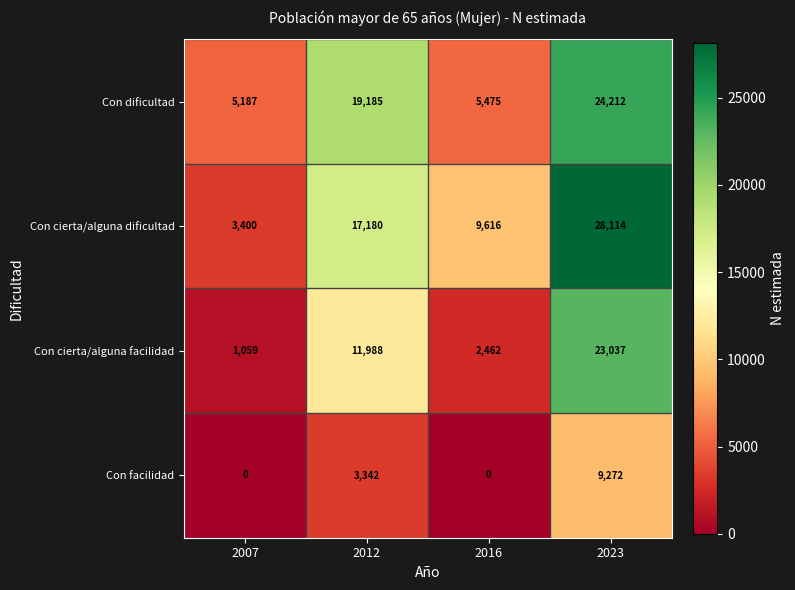

What is the spread (max minus min) of values at 2016?

9616